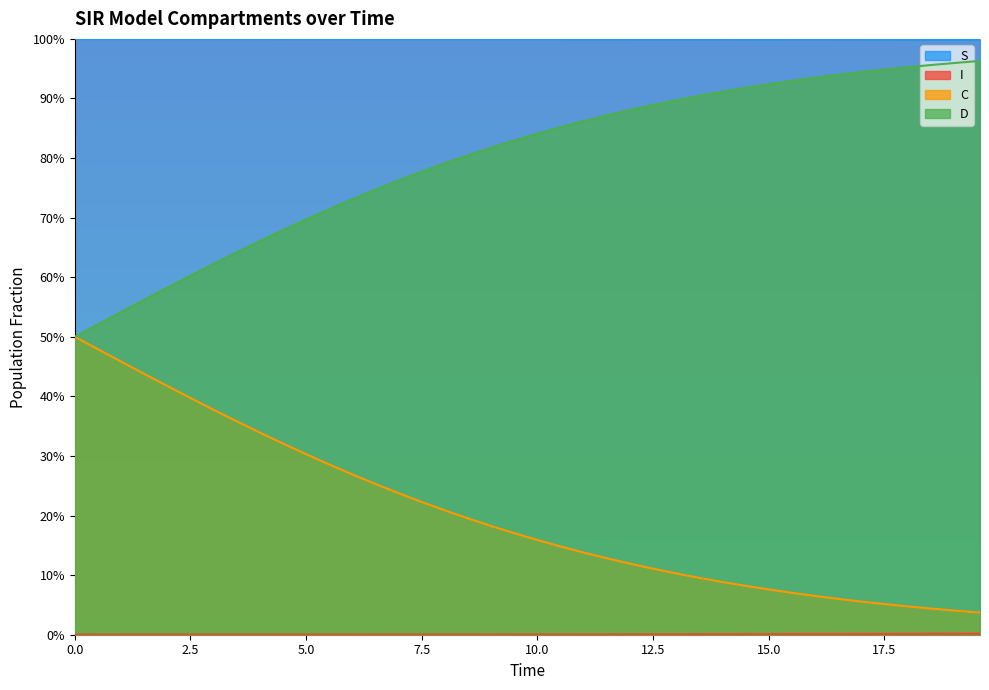

Does the chart display data point markers on the line(s)?

No